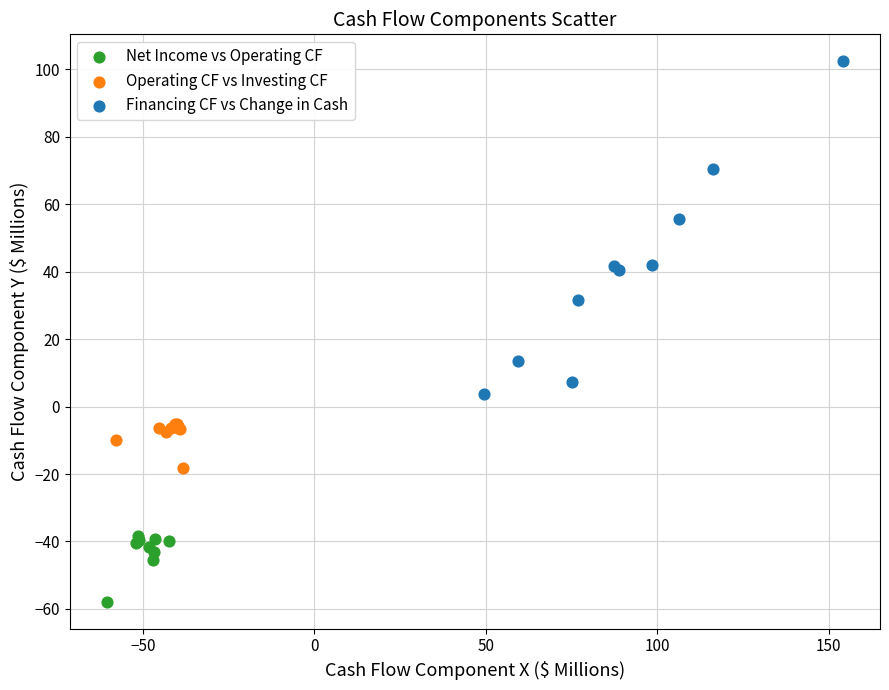

Which series has the largest Y range (max minus min)?

Financing CF vs Change in Cash